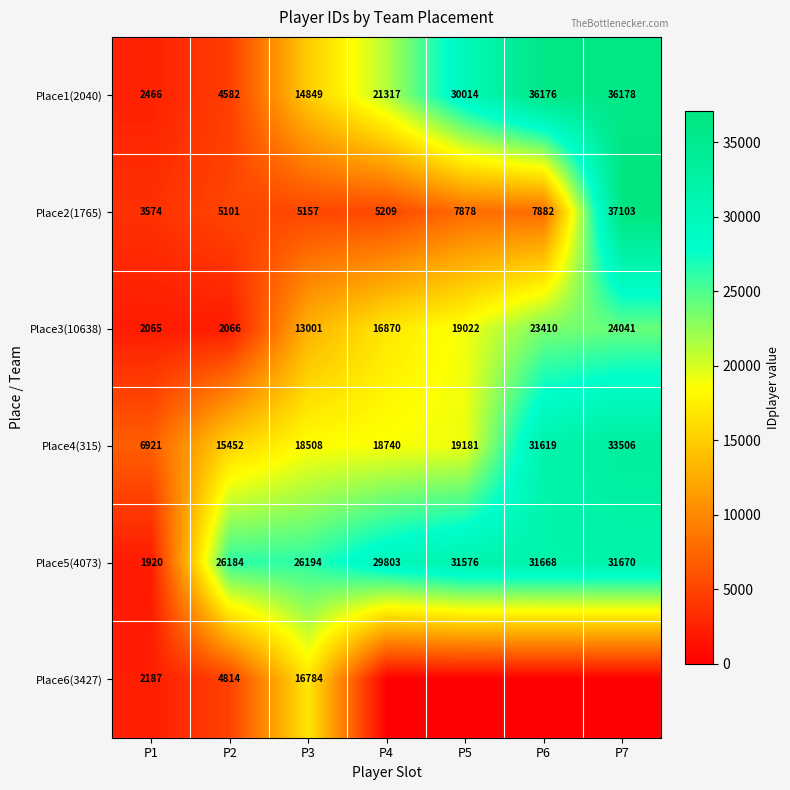

List the labels in order of Place4(315) value, smallest first.

P1, P2, P3, P4, P5, P6, P7